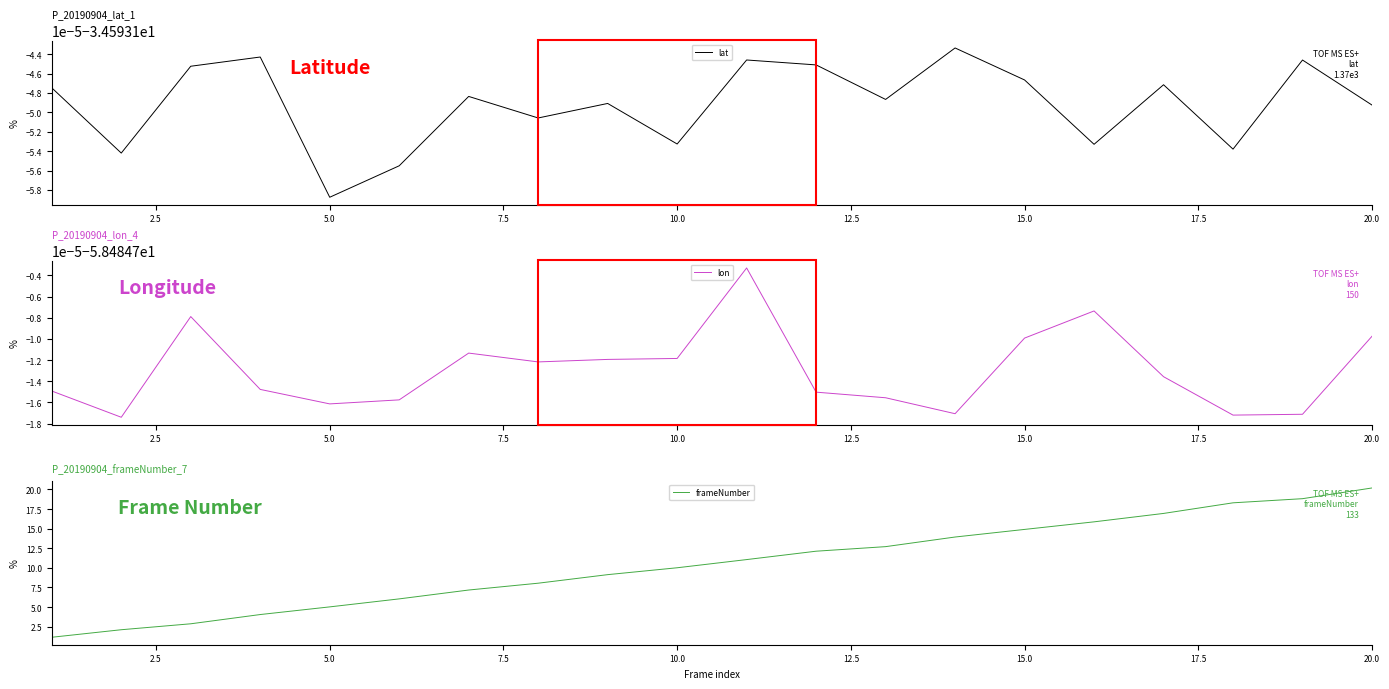

True or false: lon and frameNumber intersect in this chart.

False